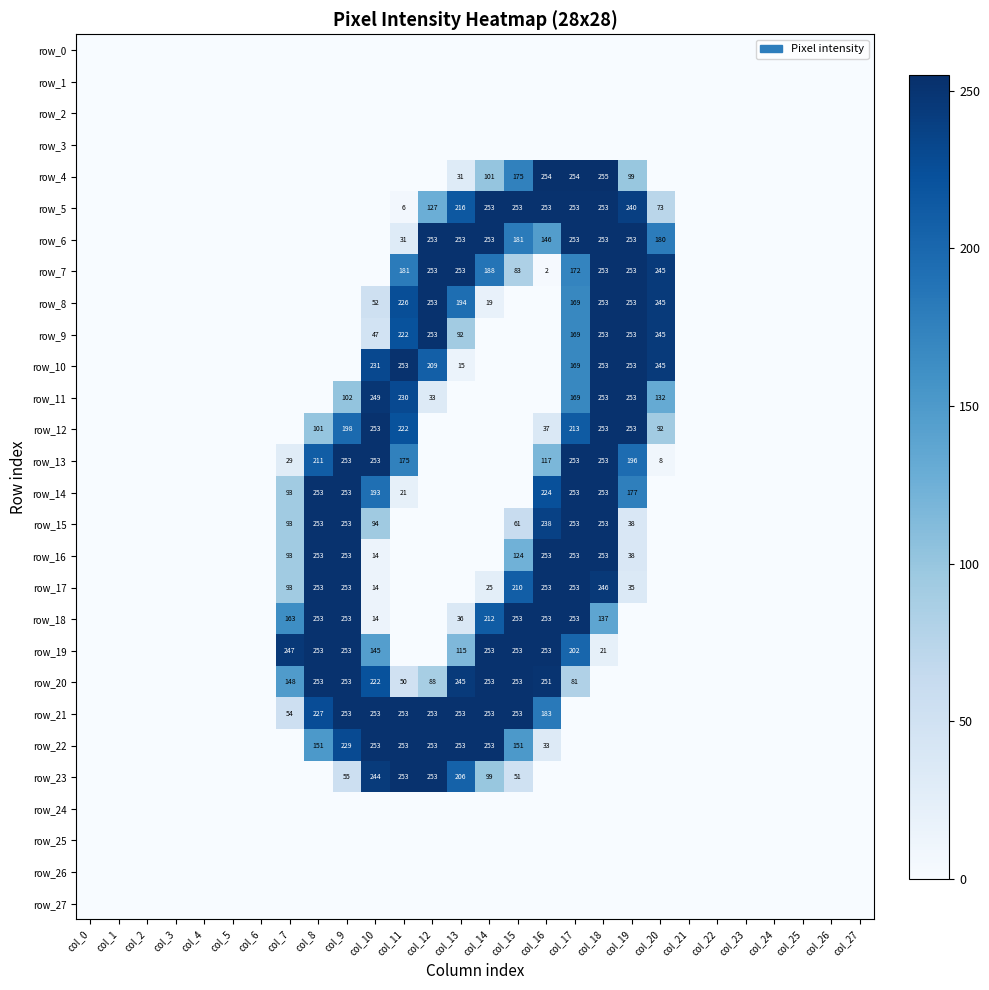

List the labels in order of row_17 value, largest first.

col_8, col_9, col_16, col_17, col_18, col_15, col_7, col_19, col_14, col_10, col_0, col_1, col_2, col_3, col_4, col_5, col_6, col_11, col_12, col_13, col_20, col_21, col_22, col_23, col_24, col_25, col_26, col_27